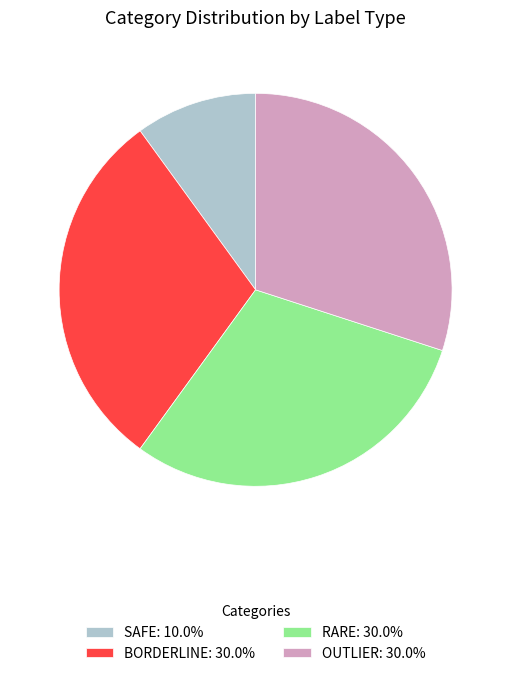

Does any single category account for the majority?

No